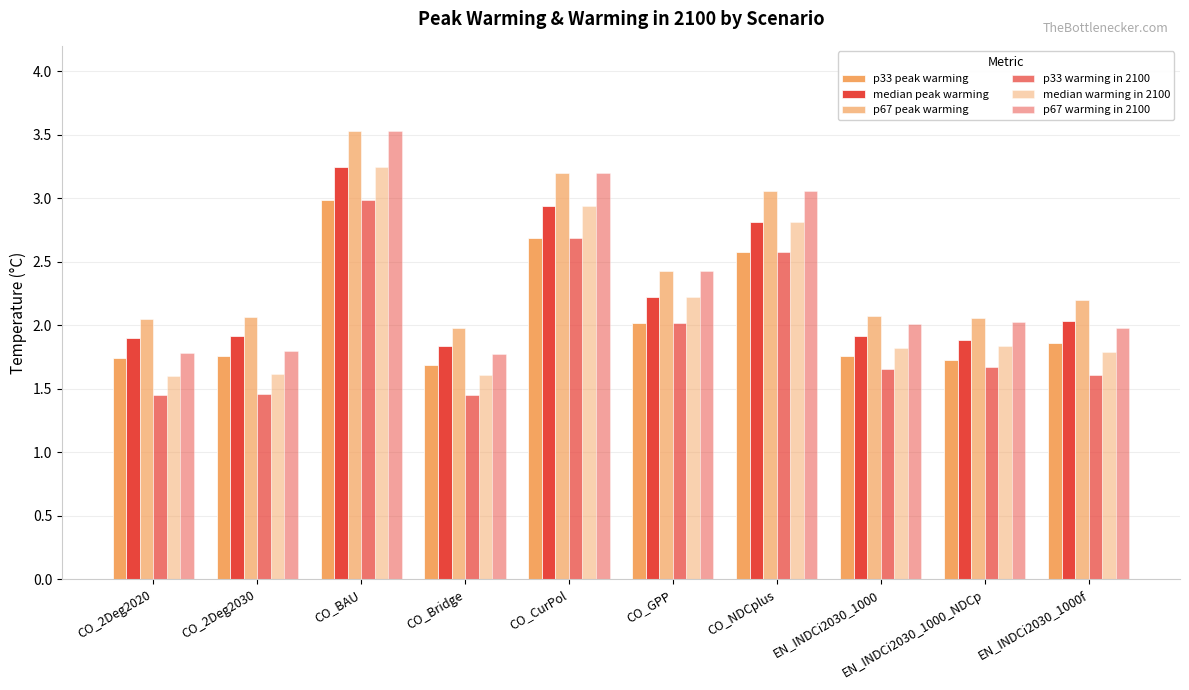

Are the bars horizontal?

No